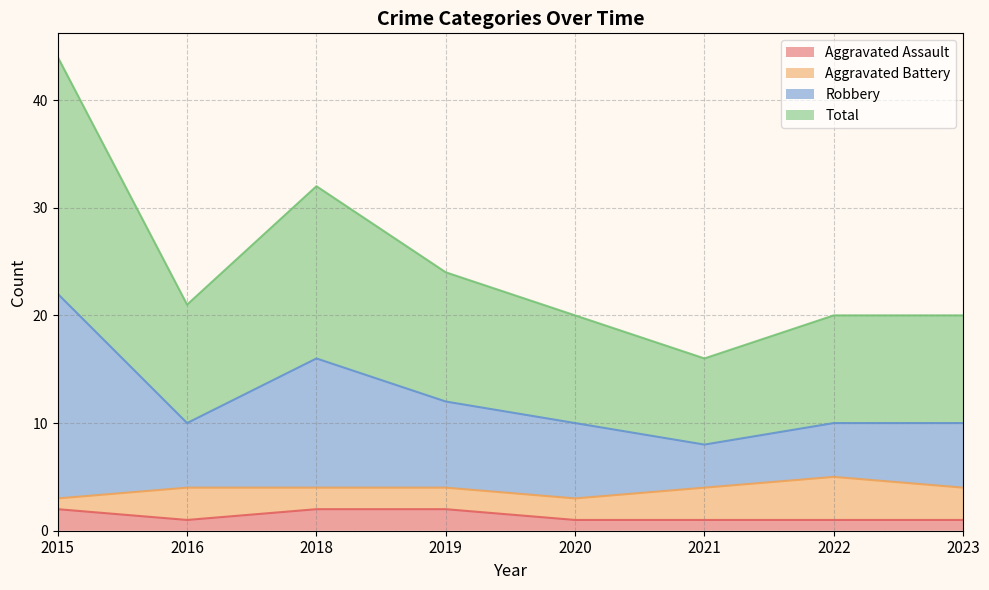

At which label does Robbery reach its peak?

2015